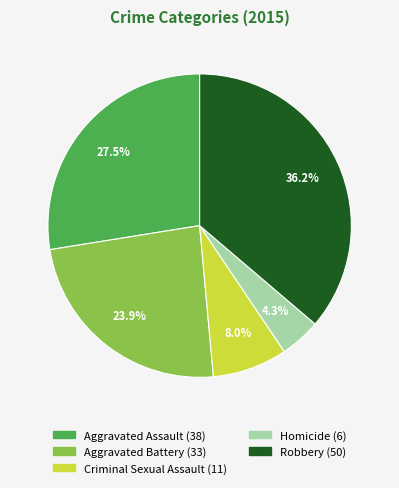

To the nearest percent, what portion does Homicide represent?

4%